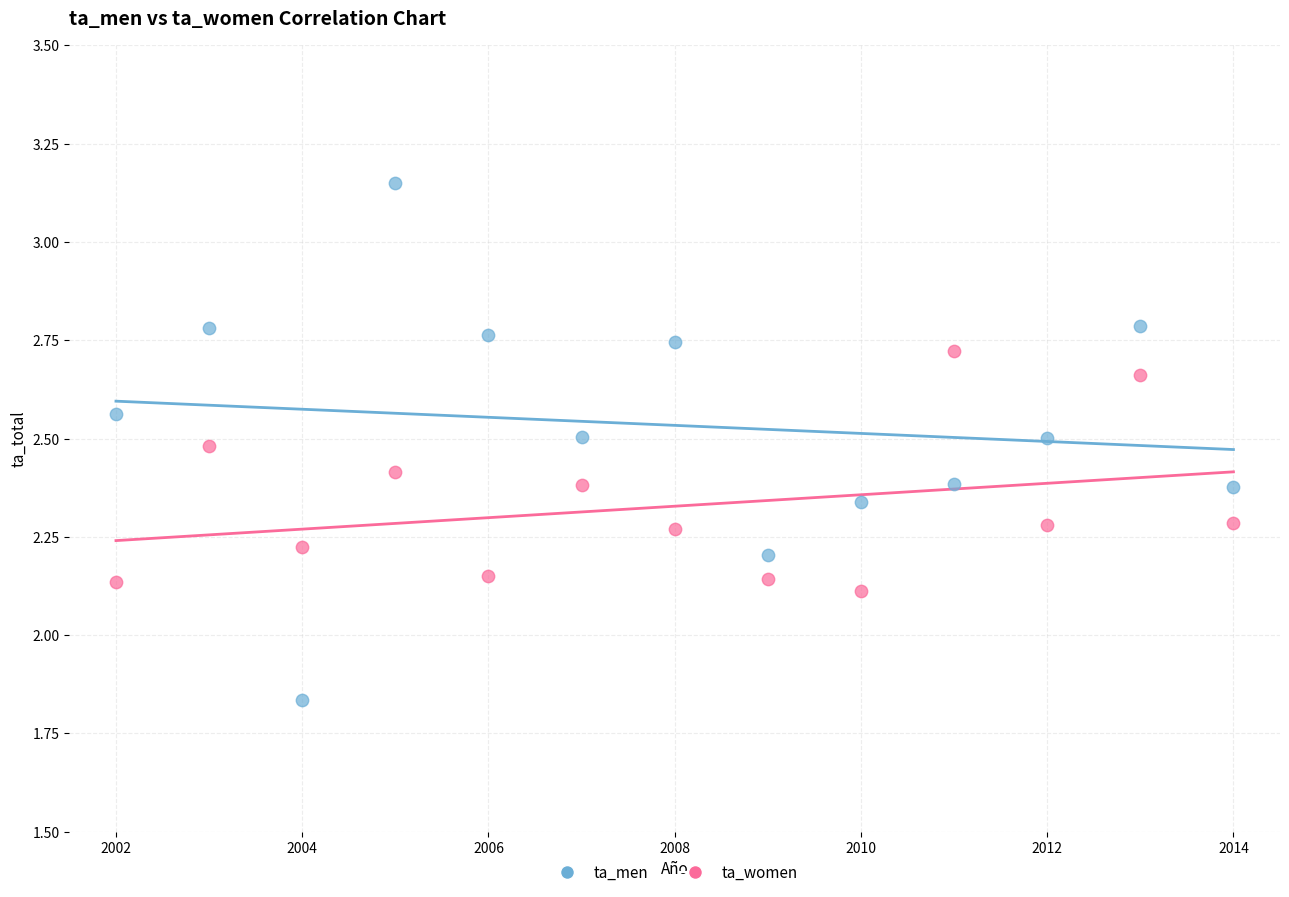

Across all data points, what is the range of X values (max minus min)?

12.0